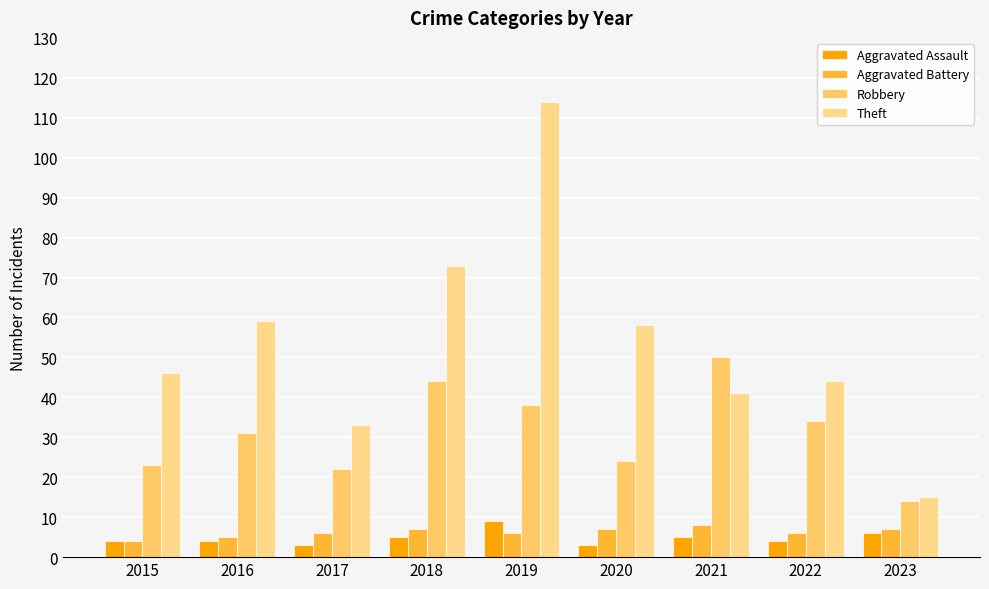

What is the greatest value displayed?

114